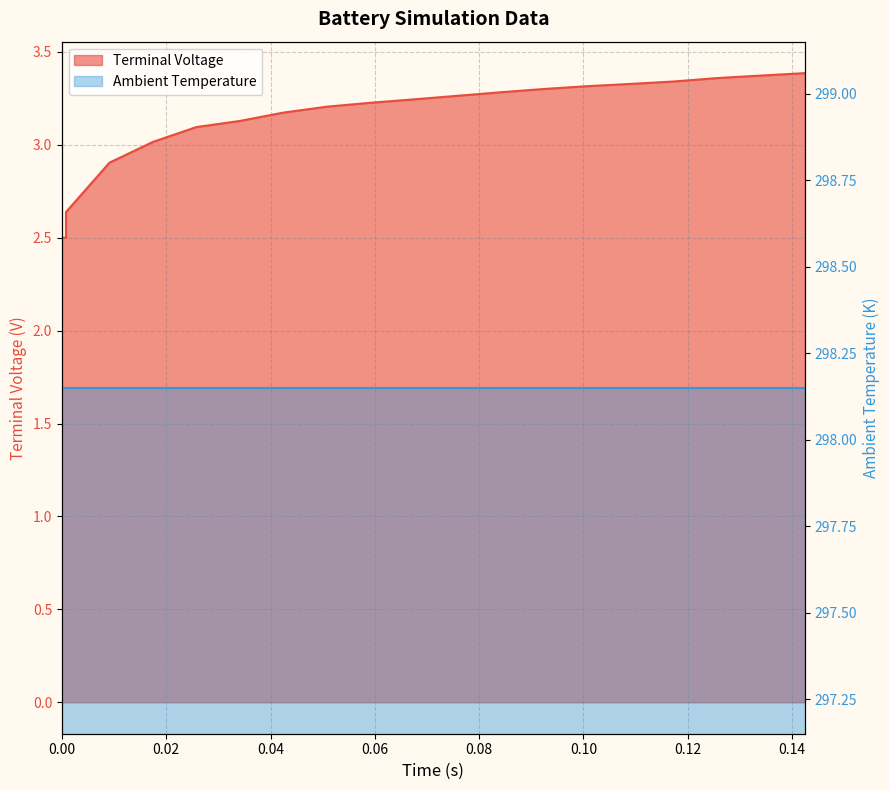

Does the chart have visible grid lines?

Yes